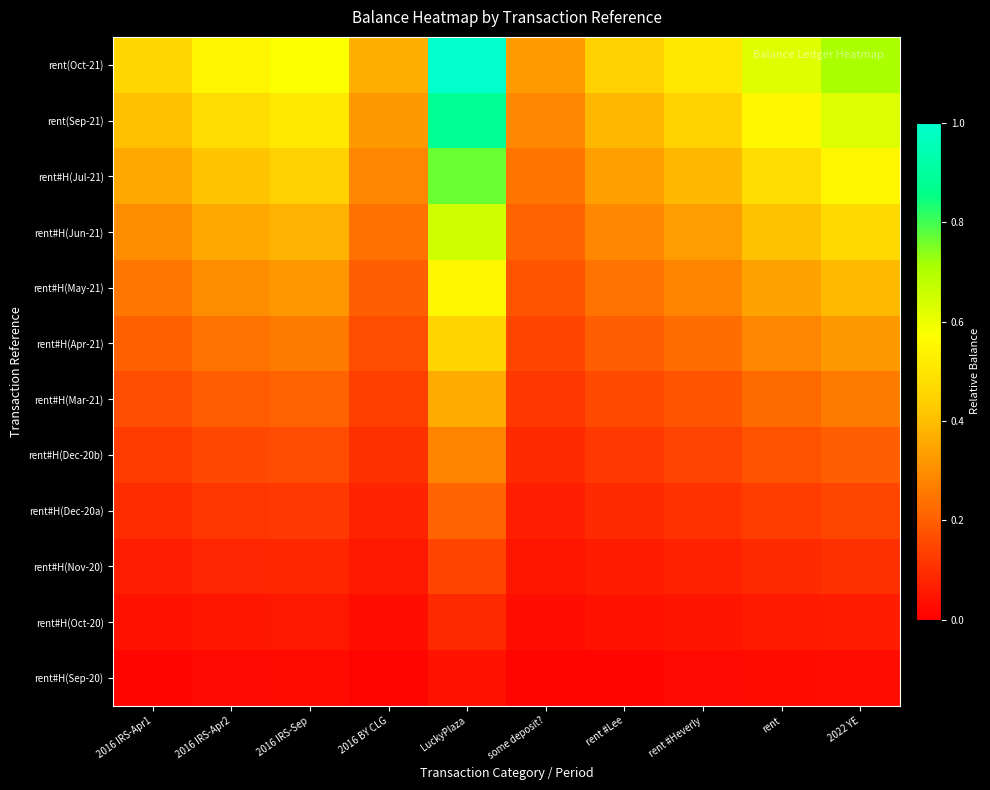

Which series has the largest range (max minus min)?

rent(Oct-21)